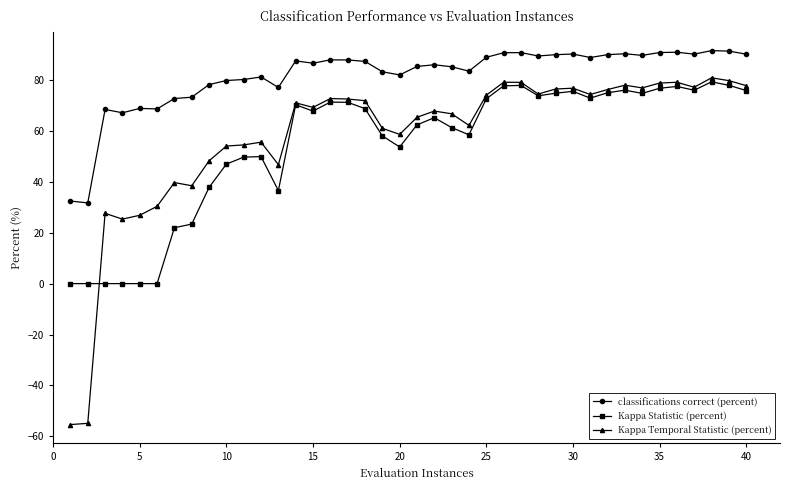

Which series has the largest total across all categories?

classifications correct (percent)